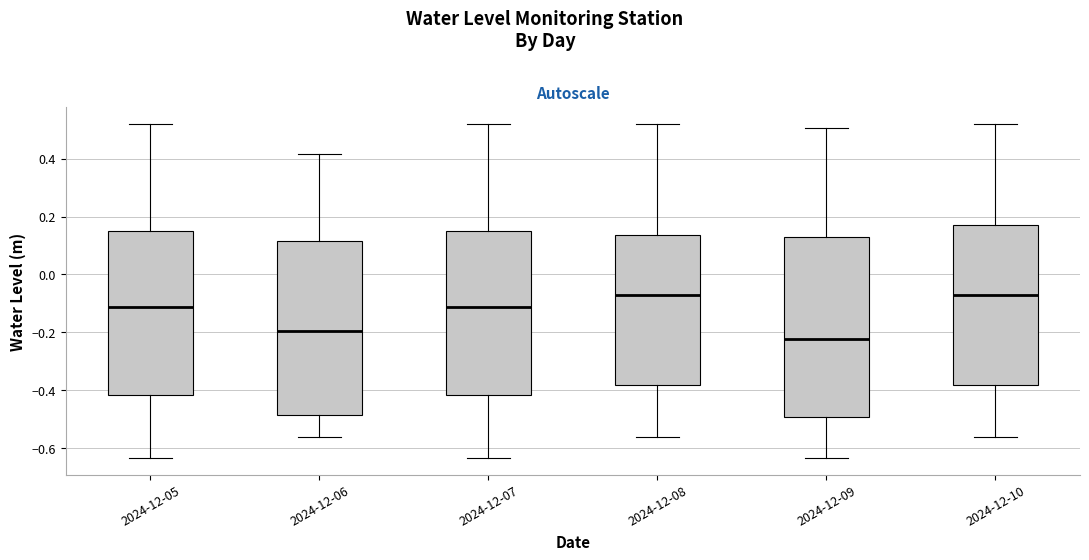

Reading left to right, transcribe this box plot: for each box, give where its median line is, the range the box spans, and where its two whiskers end, as read against the y-axis. The values are not printed on the chart, so give them approximately, as read against the axis.

2024-12-05: median -0.12, box -0.42 to 0.16, whiskers -0.64 to 0.52
2024-12-06: median -0.20, box -0.48 to 0.12, whiskers -0.56 to 0.42
2024-12-07: median -0.12, box -0.42 to 0.16, whiskers -0.64 to 0.52
2024-12-08: median -0.08, box -0.38 to 0.14, whiskers -0.56 to 0.52
2024-12-09: median -0.22, box -0.50 to 0.12, whiskers -0.64 to 0.50
2024-12-10: median -0.08, box -0.38 to 0.18, whiskers -0.56 to 0.52